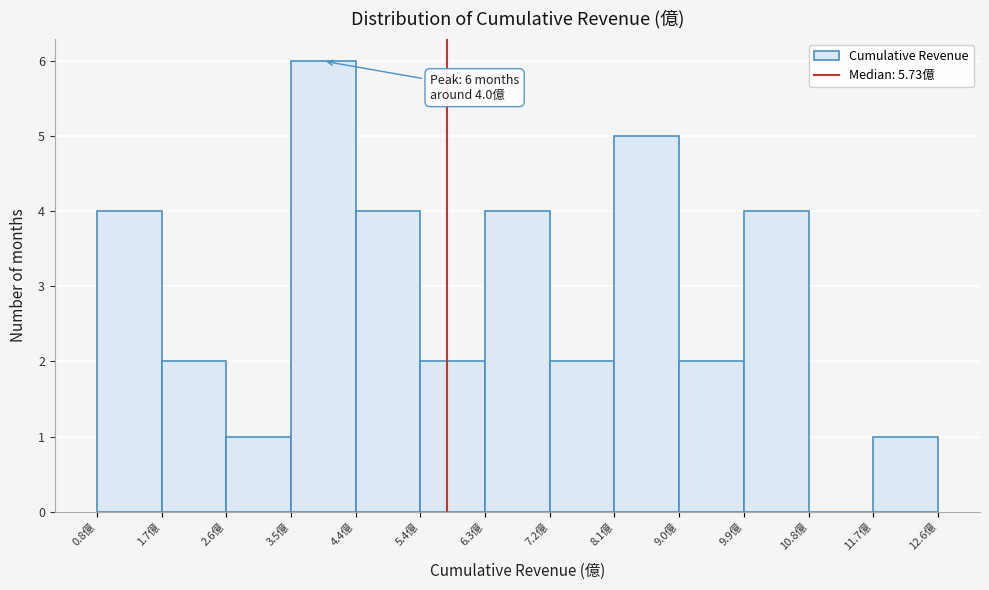

Over which range of the x-axis is the bar tallest?

3.5 to 4.4